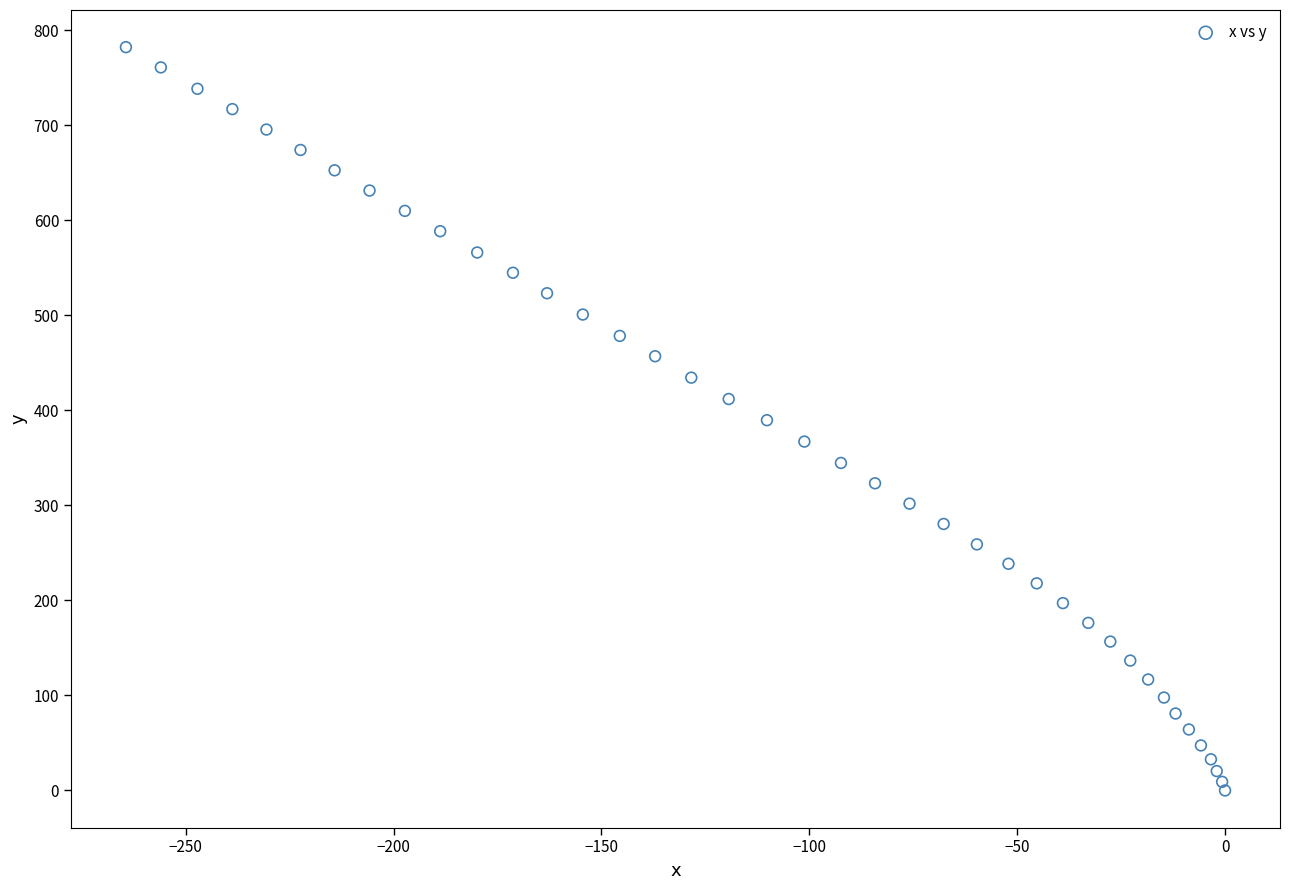

What is the range of Y values (max minus min)?

782.3